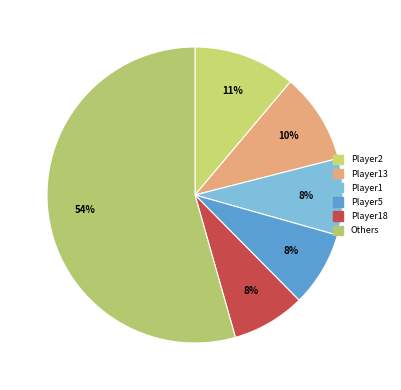

Count the number of slices in the pie.

6